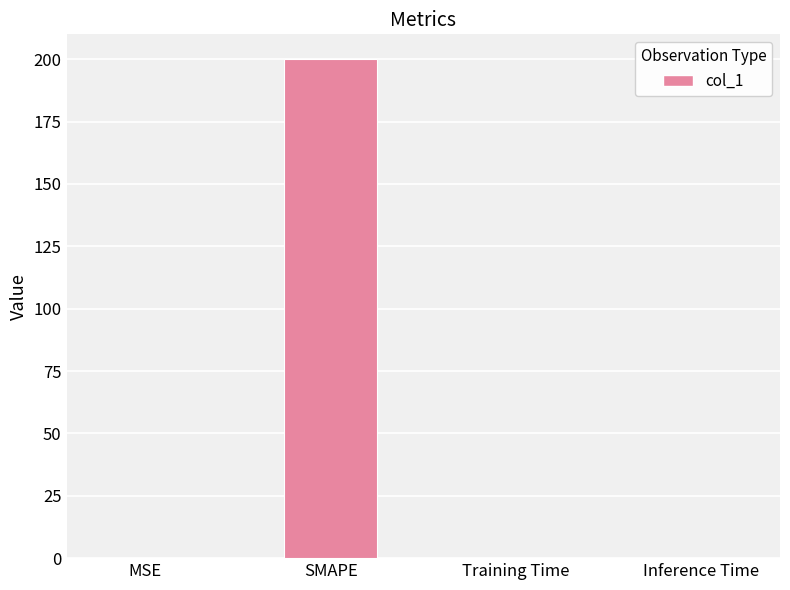

What is the change in value from SMAPE to Inference Time?

-200.0